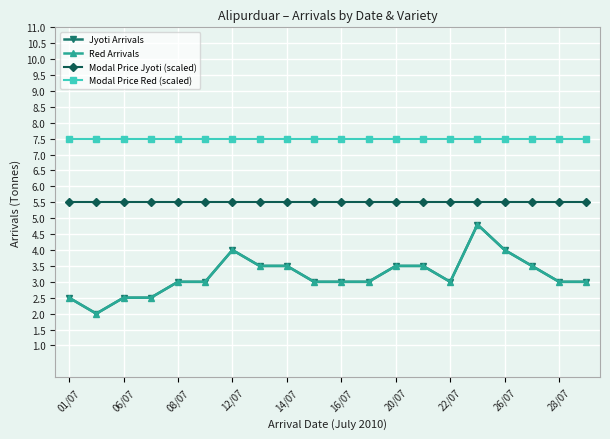

At which label is Modal Price Red (scaled) closest to 7?

01/07